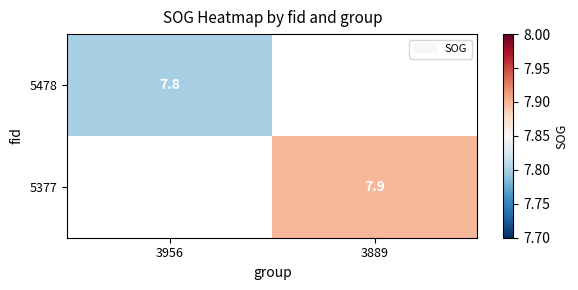

How many distinct data groups are displayed?

2